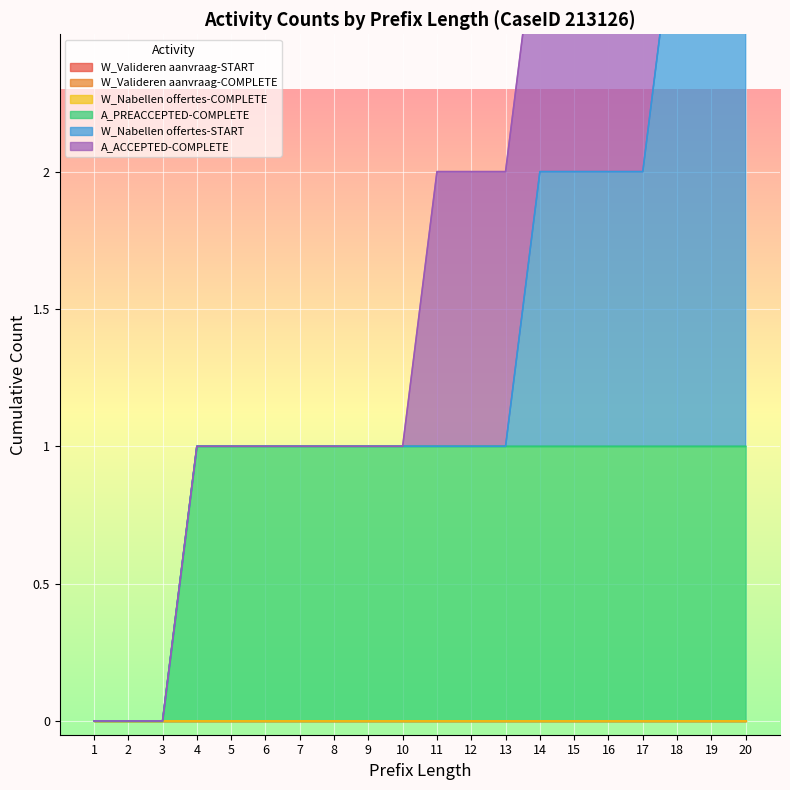

At which category is the sum across all series the highest?

18